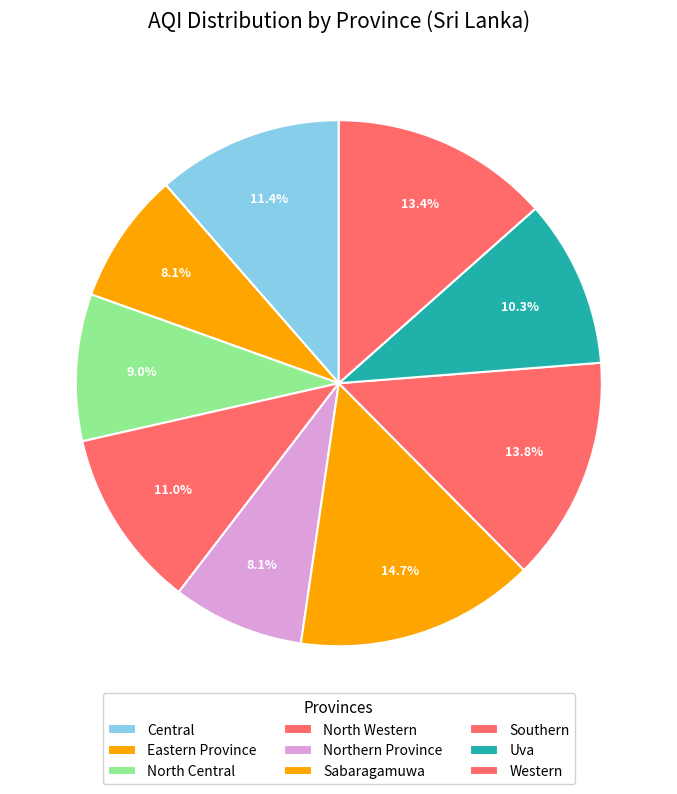

How many slices are in this pie chart?

9